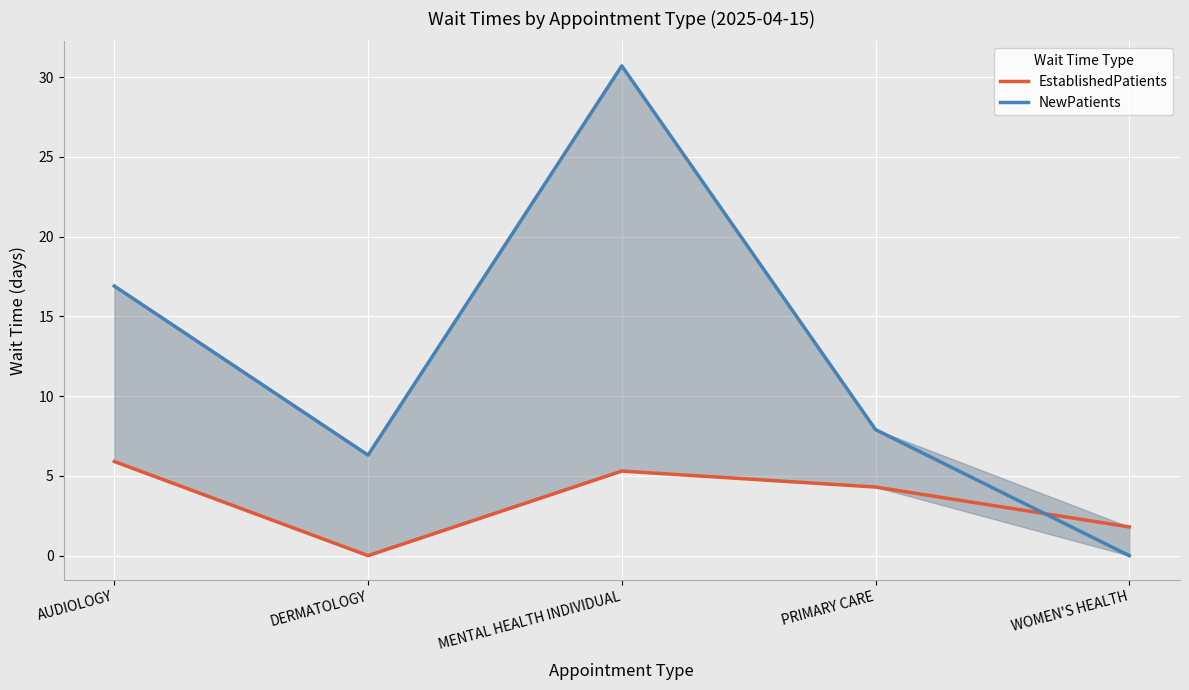

Where is NewPatients nearest to the value 15?

AUDIOLOGY